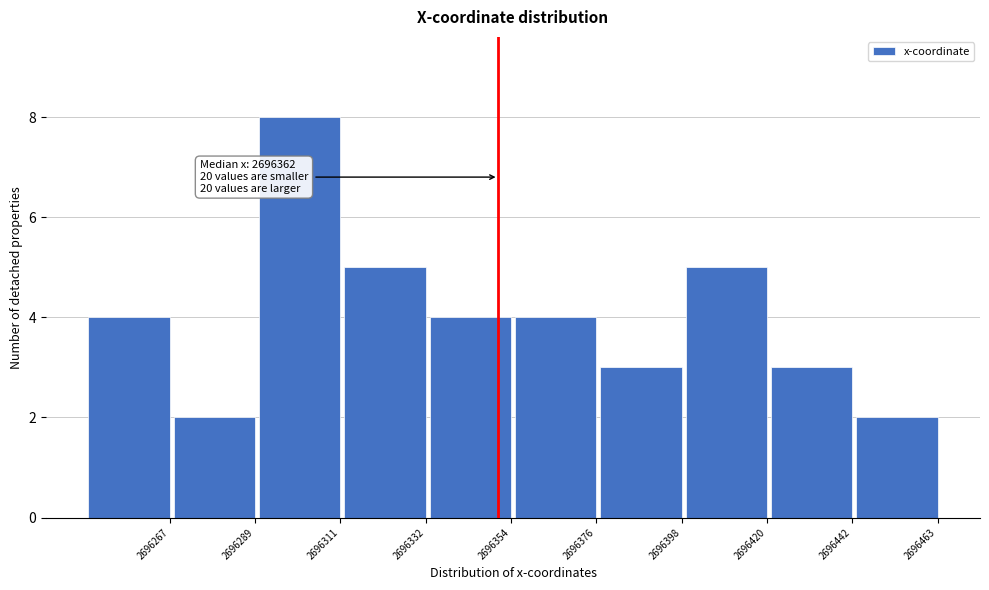

Reading left to right, extract all data points from this chart.

4	2	8	5	4	4	3	5	3	2